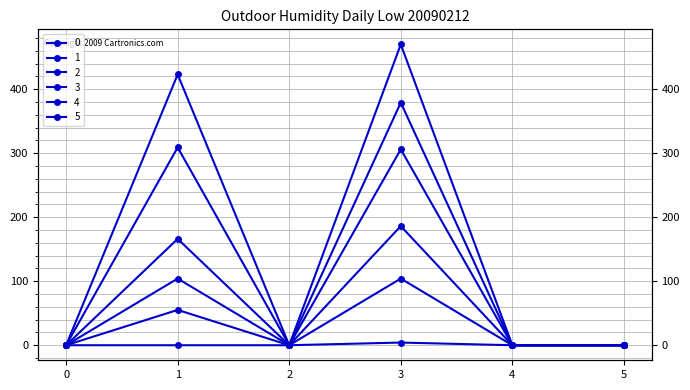

True or false: 5 and 1 cross at least once.

False